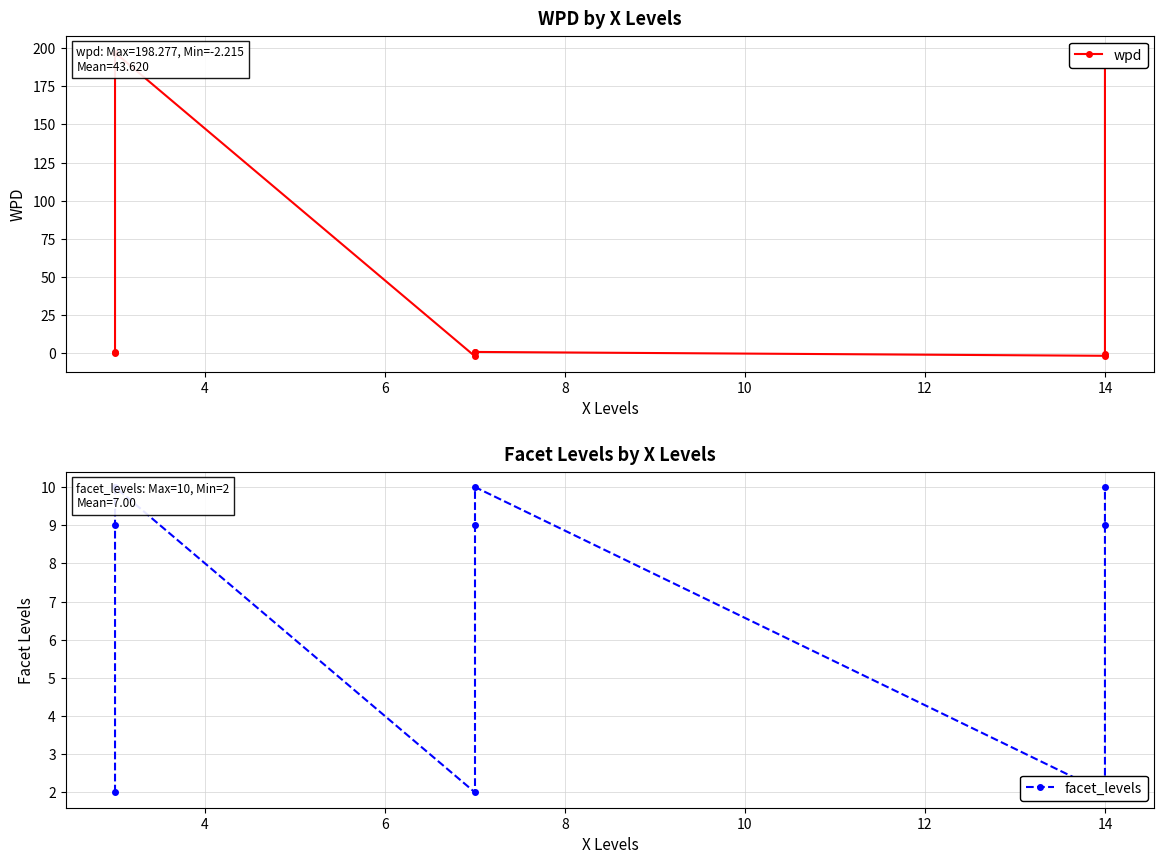

What is the difference between the second highest and minimum values in the facet_levels series?

8.0